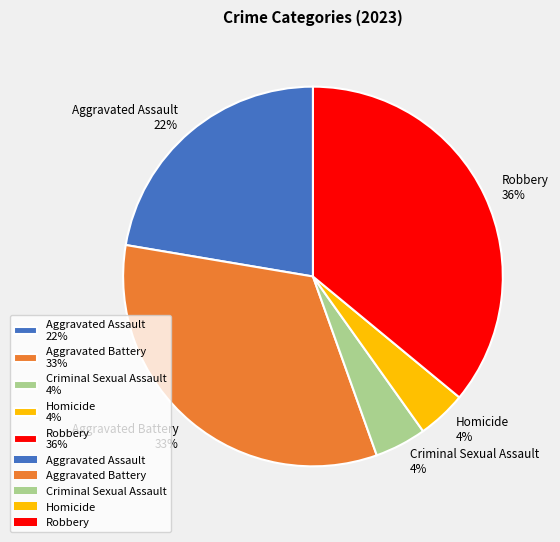

Is it true that Aggravated Assault is 22% of the pie?

True